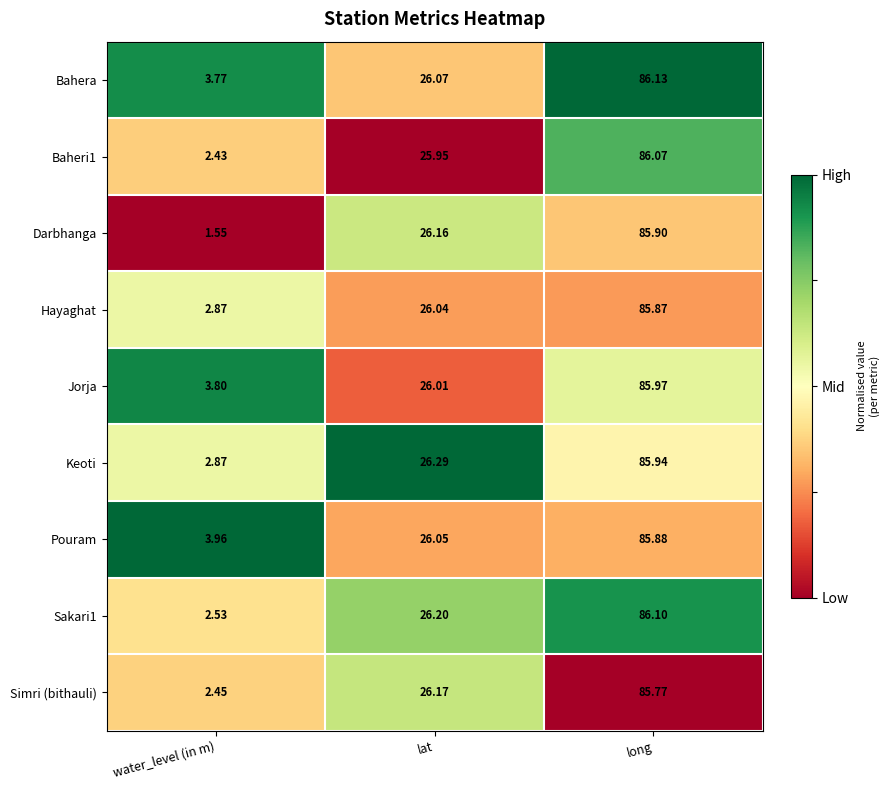

At which label is Simri (bithauli) closest to 44?

lat